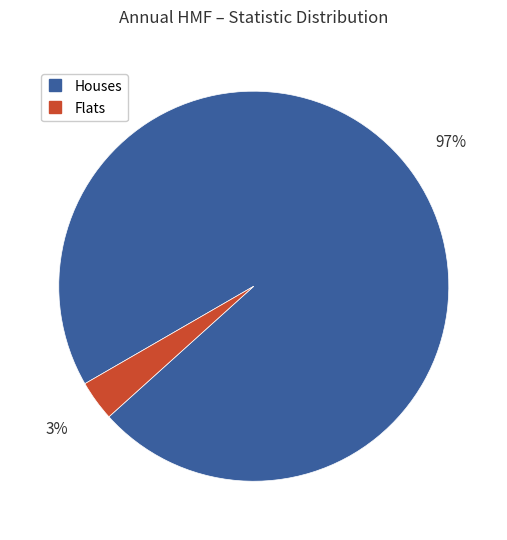

Does any single category account for the majority?

Yes